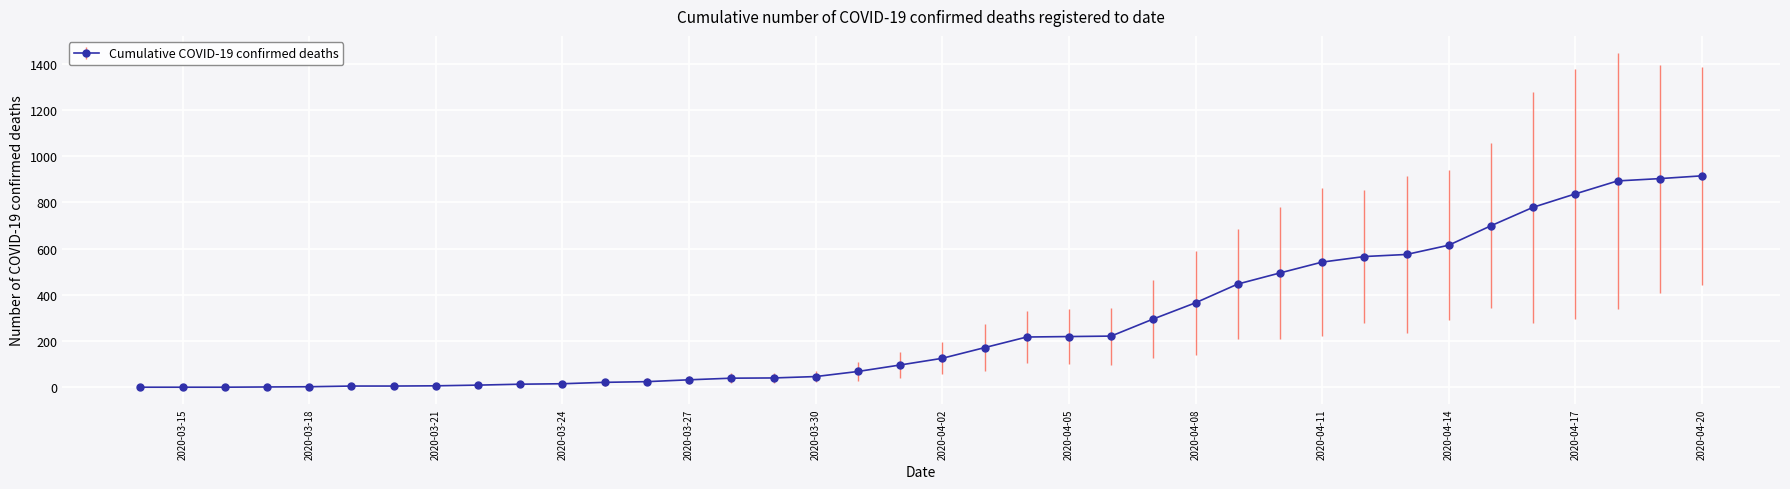

What is the greatest value displayed?

915